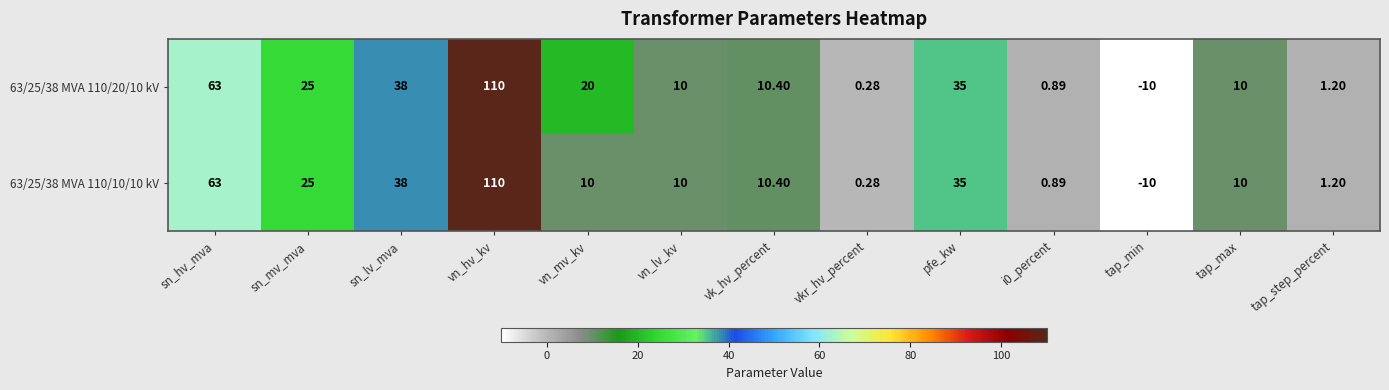

How many negative values does the 63/25/38 MVA 110/20/10 kV series have?

1